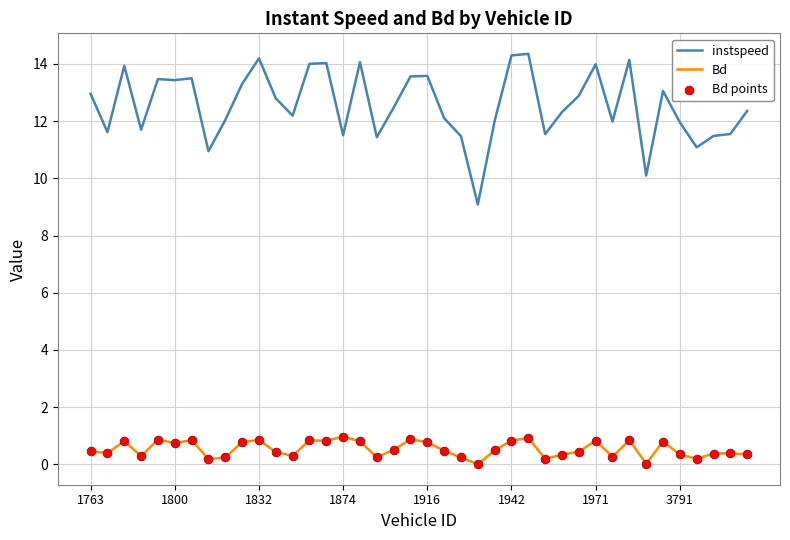

Which series has the largest total across all categories?

instspeed